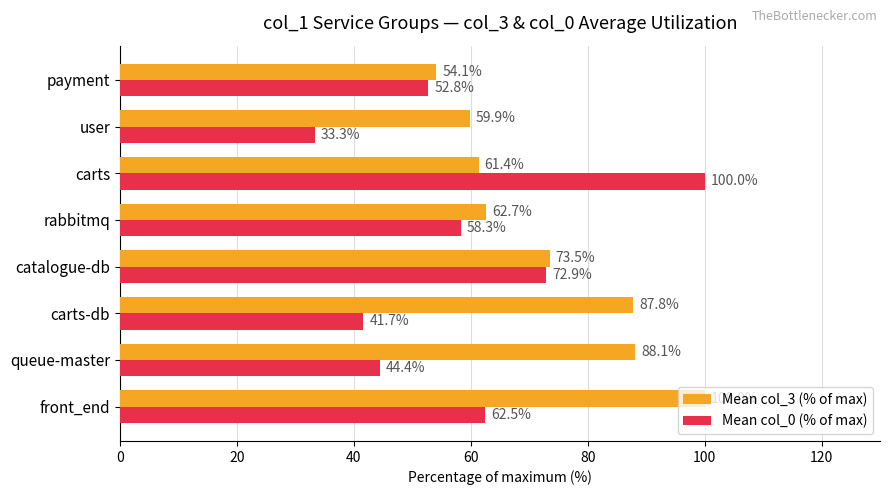

What is the difference between the Mean col_3 (% of max) values at user and front_end?

40.1